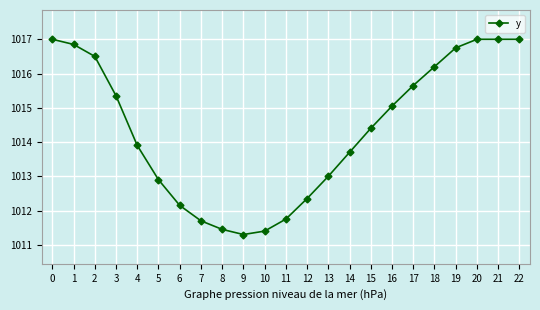

How many distinct data groups are displayed?

1